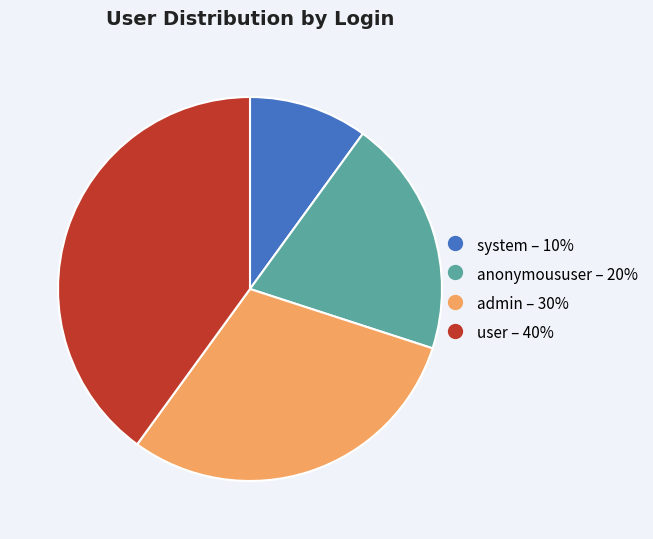

What is the smallest slice in the pie chart?

system